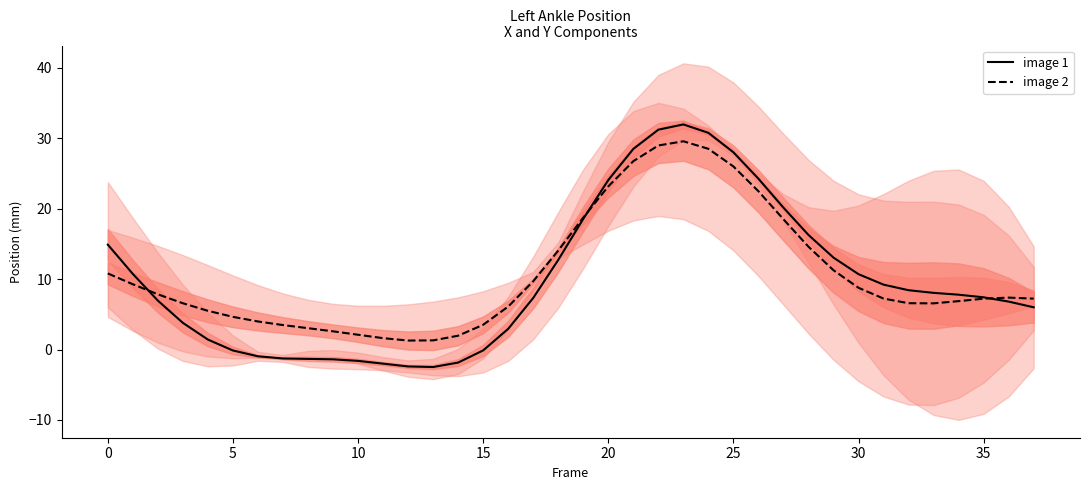

What is the maximum value for image 1?

31.9